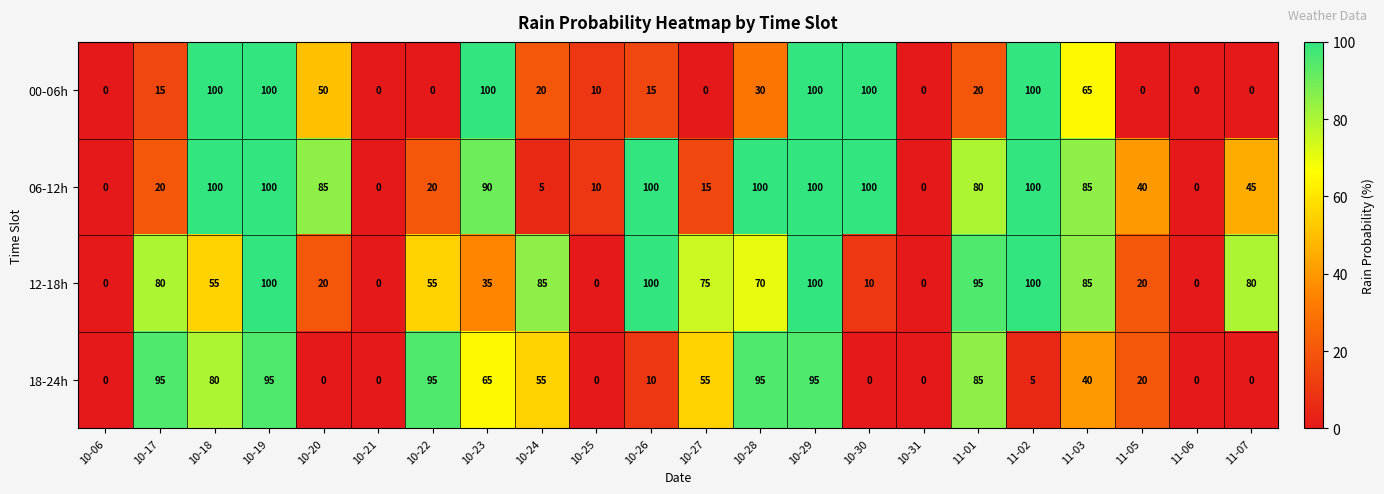

What is the total value across all series at 11-03?

275